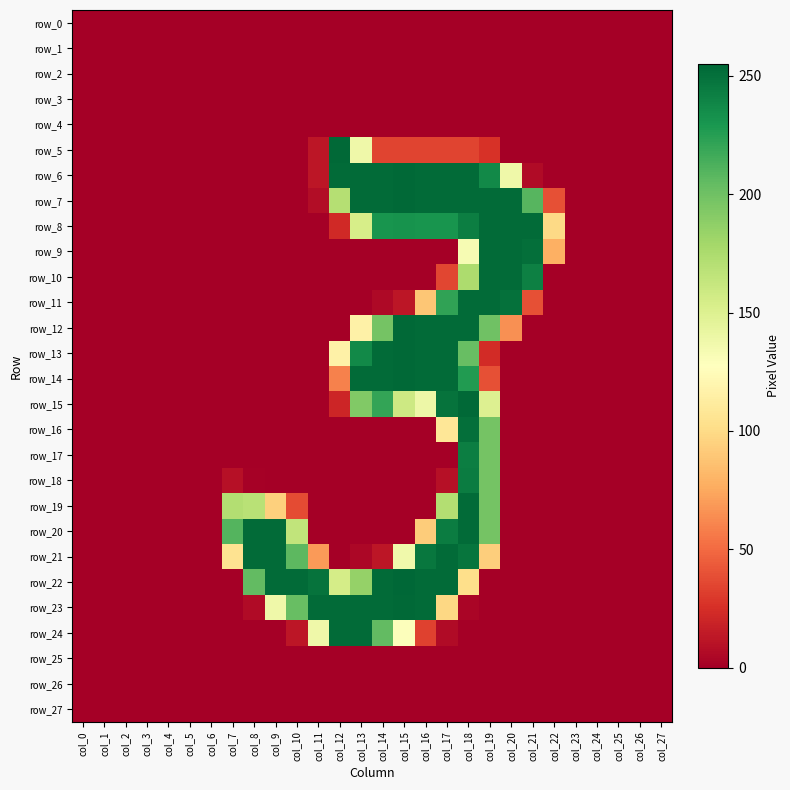

Reading left to right, transcribe all the data shown in this chart.

row_0: 0	0	0	0	0	0	0	0	0	0	0	0	0	0	0	0	0	0	0	0	0	0	0	0	0	0	0	0
row_1: 0	0	0	0	0	0	0	0	0	0	0	0	0	0	0	0	0	0	0	0	0	0	0	0	0	0	0	0
row_2: 0	0	0	0	0	0	0	0	0	0	0	0	0	0	0	0	0	0	0	0	0	0	0	0	0	0	0	0
row_3: 0	0	0	0	0	0	0	0	0	0	0	0	0	0	0	0	0	0	0	0	0	0	0	0	0	0	0	0
row_4: 0	0	0	0	0	0	0	0	0	0	0	0	0	0	0	0	0	0	0	0	0	0	0	0	0	0	0	0
row_5: 0	0	0	0	0	0	0	0	0	0	0	12	254	138	34	34	34	34	34	26	0	0	0	0	0	0	0	0
row_6: 0	0	0	0	0	0	0	0	0	0	0	12	253	253	253	254	253	253	253	237	138	6	0	0	0	0	0	0
row_7: 0	0	0	0	0	0	0	0	0	0	0	7	171	253	253	254	253	253	253	253	253	209	39	0	0	0	0	0
row_8: 0	0	0	0	0	0	0	0	0	0	0	0	22	154	231	232	231	231	243	253	253	253	99	0	0	0	0	0
row_9: 0	0	0	0	0	0	0	0	0	0	0	0	0	0	0	0	0	0	133	253	253	251	78	0	0	0	0	0
row_10: 0	0	0	0	0	0	0	0	0	0	0	0	0	0	0	0	0	35	175	253	253	242	0	0	0	0	0	0
row_11: 0	0	0	0	0	0	0	0	0	0	0	0	0	0	5	12	89	222	253	253	250	39	0	0	0	0	0	0
row_12: 0	0	0	0	0	0	0	0	0	0	0	0	0	116	198	254	253	253	253	200	65	0	0	0	0	0	0	0
row_13: 0	0	0	0	0	0	0	0	0	0	0	0	116	237	253	254	253	253	203	23	0	0	0	0	0	0	0	0
row_14: 0	0	0	0	0	0	0	0	0	0	0	0	59	253	253	254	253	253	227	39	0	0	0	0	0	0	0	0
row_15: 0	0	0	0	0	0	0	0	0	0	0	0	20	193	221	159	139	249	254	150	0	0	0	0	0	0	0	0
row_16: 0	0	0	0	0	0	0	0	0	0	0	0	0	0	0	0	0	108	251	198	0	0	0	0	0	0	0	0
row_17: 0	0	0	0	0	0	0	0	0	0	0	0	0	0	0	0	0	0	243	198	0	0	0	0	0	0	0	0
row_18: 0	0	0	0	0	0	0	9	1	0	0	0	0	0	0	0	0	9	244	198	0	0	0	0	0	0	0	0
row_19: 0	0	0	0	0	0	0	172	169	94	37	0	0	0	0	0	0	172	253	198	0	0	0	0	0	0	0	0
row_20: 0	0	0	0	0	0	0	210	253	253	165	0	0	0	0	0	92	244	253	198	0	0	0	0	0	0	0	0
row_21: 0	0	0	0	0	0	0	105	253	253	207	69	0	4	12	137	247	253	248	93	0	0	0	0	0	0	0	0
row_22: 0	0	0	0	0	0	0	0	205	253	253	249	155	185	253	255	253	253	102	0	0	0	0	0	0	0	0	0
row_23: 0	0	0	0	0	0	0	0	6	138	203	253	253	253	253	254	253	98	3	0	0	0	0	0	0	0	0	0
row_24: 0	0	0	0	0	0	0	0	0	0	12	138	253	253	205	129	33	6	0	0	0	0	0	0	0	0	0	0
row_25: 0	0	0	0	0	0	0	0	0	0	0	0	0	0	0	0	0	0	0	0	0	0	0	0	0	0	0	0
row_26: 0	0	0	0	0	0	0	0	0	0	0	0	0	0	0	0	0	0	0	0	0	0	0	0	0	0	0	0
row_27: 0	0	0	0	0	0	0	0	0	0	0	0	0	0	0	0	0	0	0	0	0	0	0	0	0	0	0	0